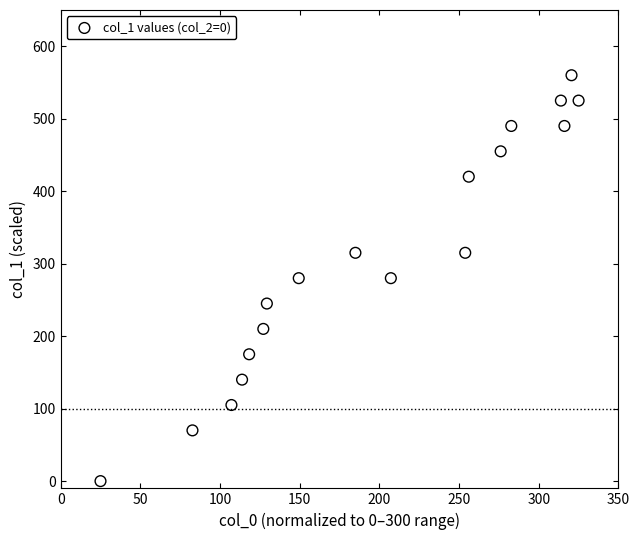

What is the range of Y values (max minus min)?

560